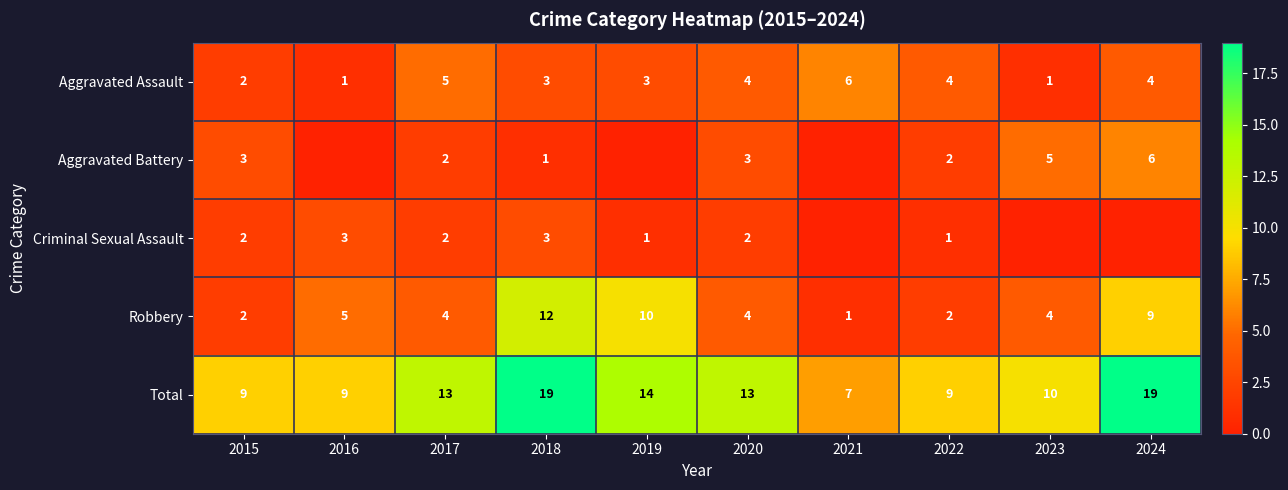

What is the spread (max minus min) of values at 2017?

11